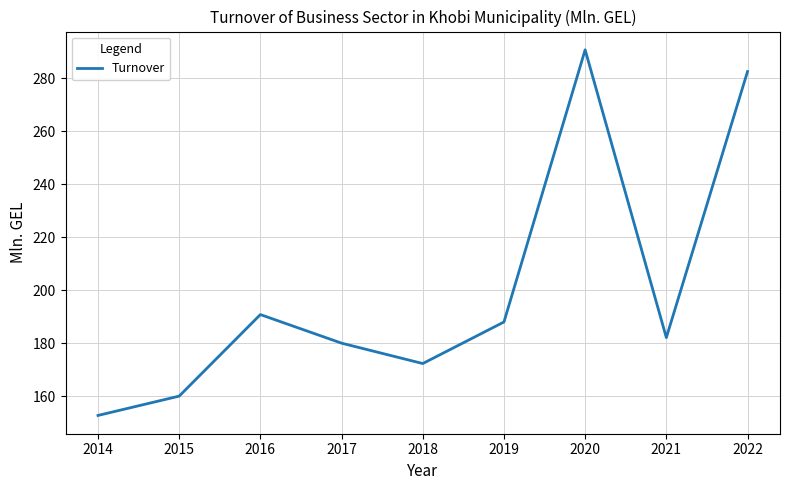

At which category does the data reach its first local valley?

2018